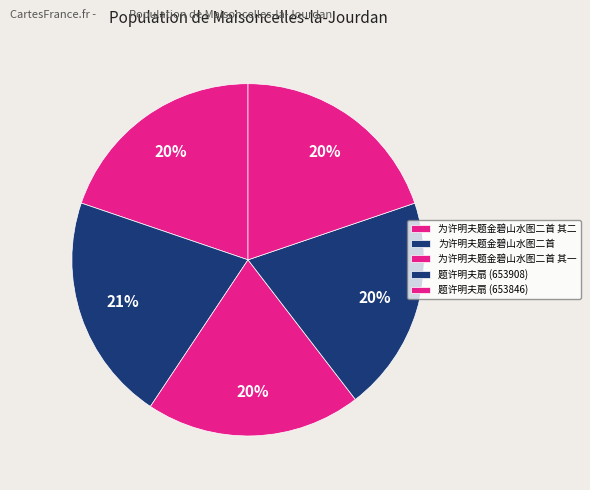

To the nearest percent, what percentage of the pie is 题许明夫扇 (653846)?

20%